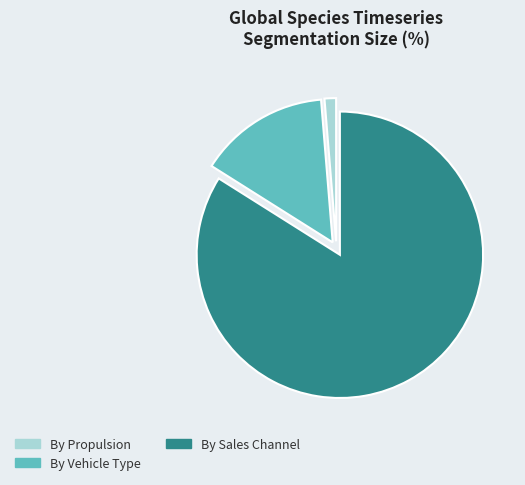

Is there a majority slice in this chart?

Yes